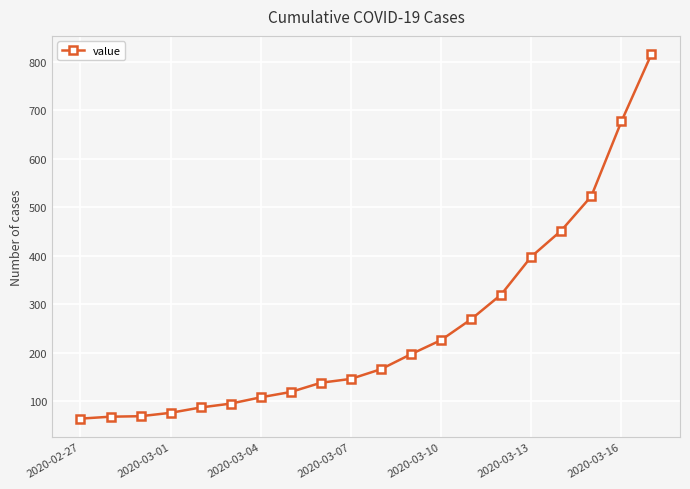

What is the value of the 4th point from the left?

76